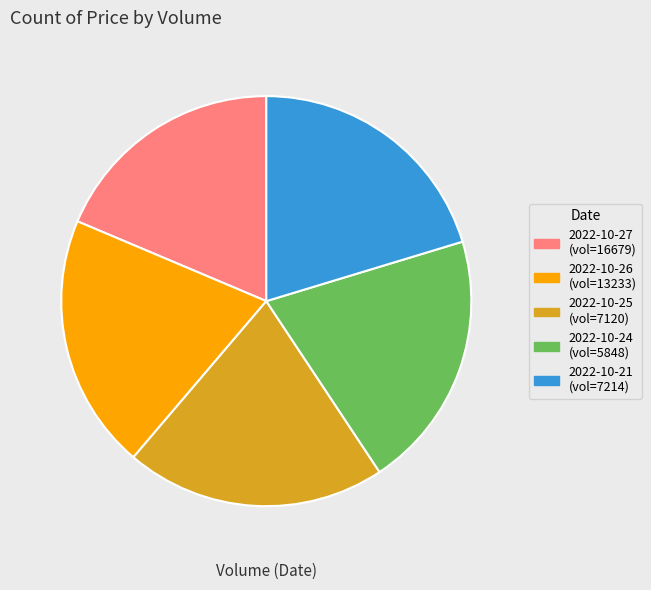

How many segments does this pie chart have?

5